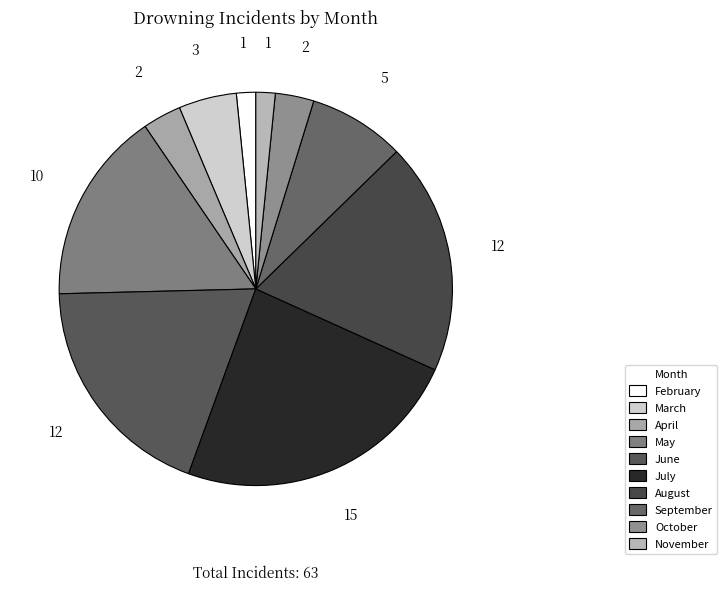

Which category has the biggest portion of the pie?

July